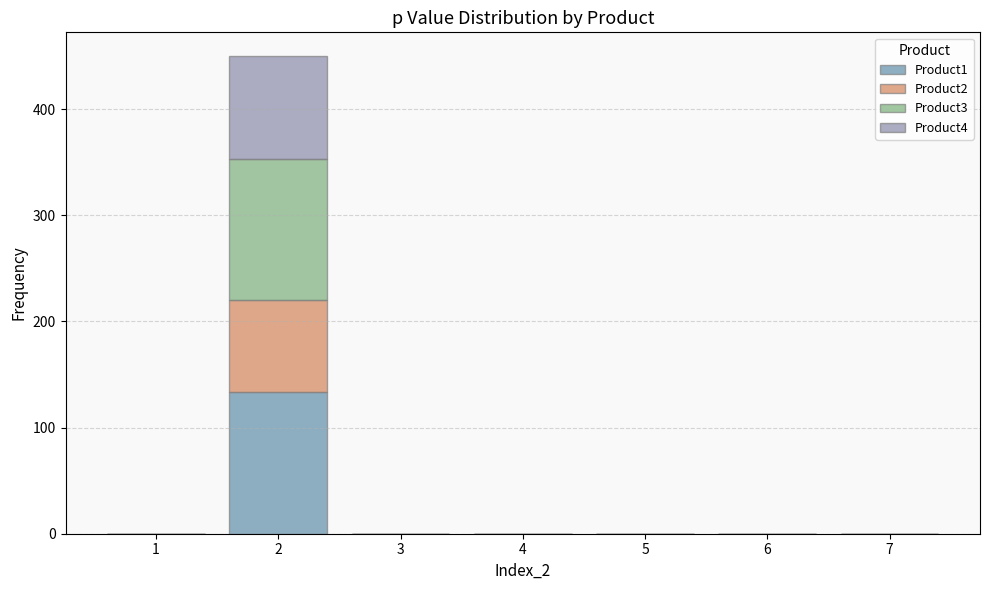

Reading left to right, transcribe this chart: for each stacked bar, give the range it covers on the x-axis and its total height. The values are not printed on the chart, so give them approximately, as read against the axis.

0.5 to 1.5: 0
1.5 to 2.5: 450
2.5 to 3.5: 0
3.5 to 4.5: 0
4.5 to 5.5: 0
5.5 to 6.5: 0
6.5 to 7.5: 0